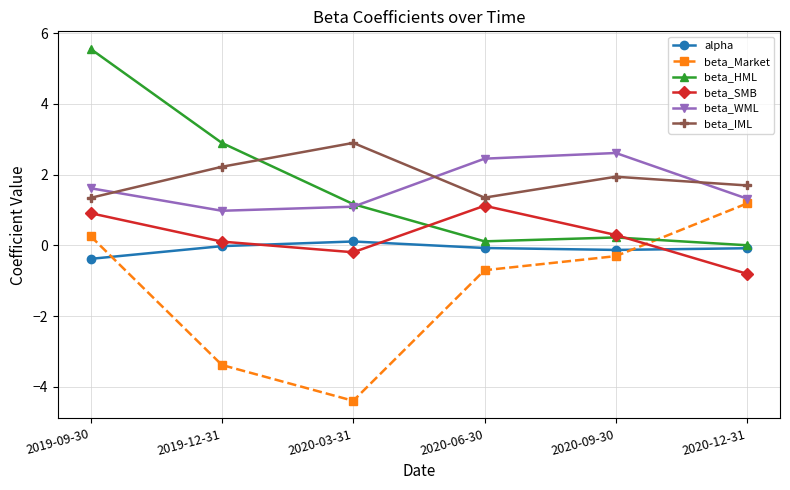

What is the sum of the beta_SMB values at 2020-03-31 and 2020-12-31?

-1.0